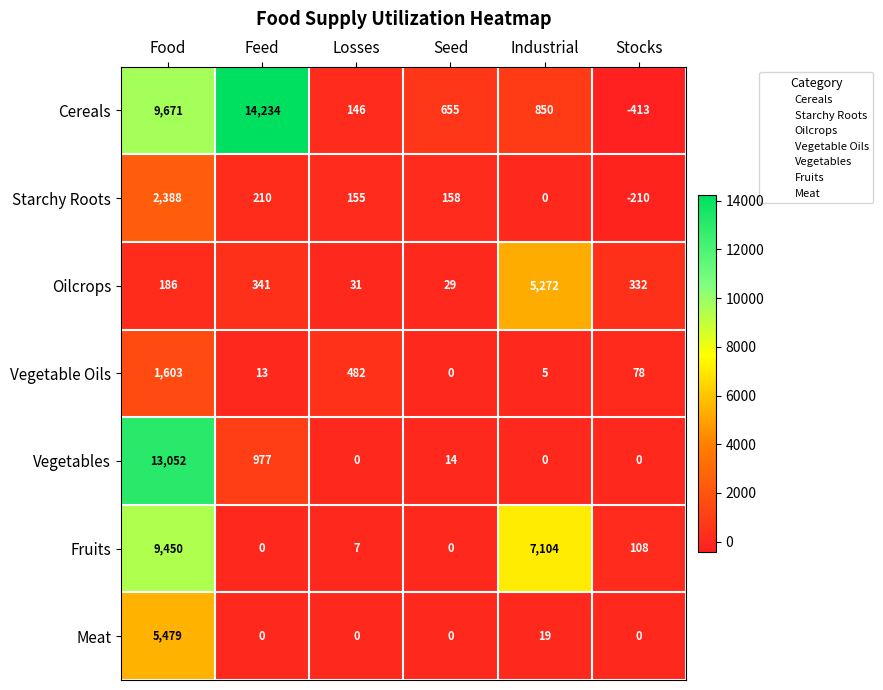

What is the greatest value displayed?

14234